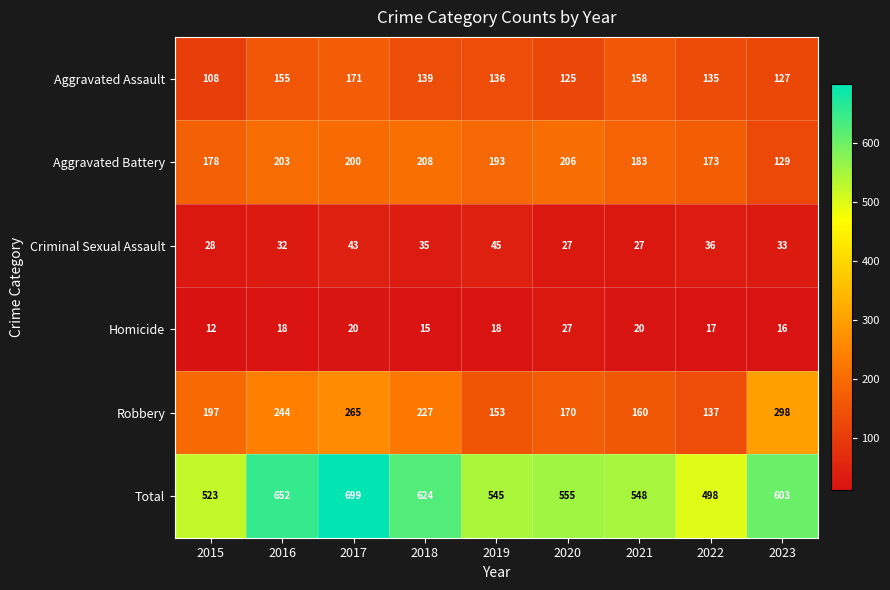

At which category is the sum across all series the highest?

2017